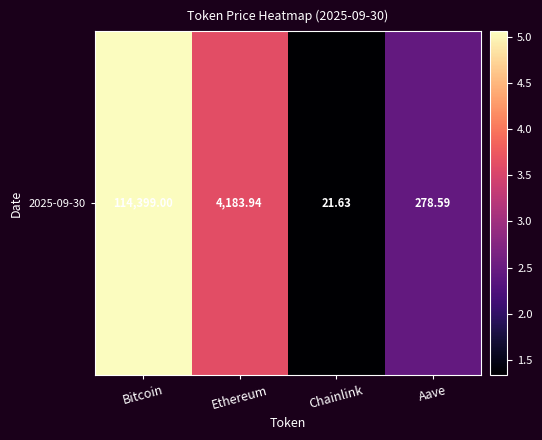

Which label corresponds to the largest value in the chart?

Bitcoin